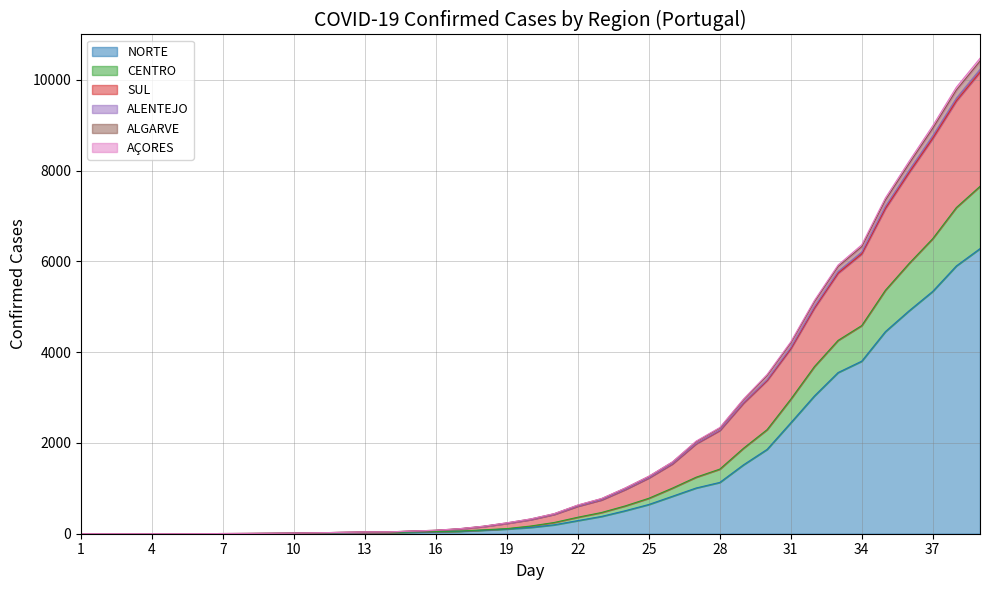

What are all the series names shown in the legend?

NORTE, CENTRO, SUL, ALENTEJO, ALGARVE, AÇORES